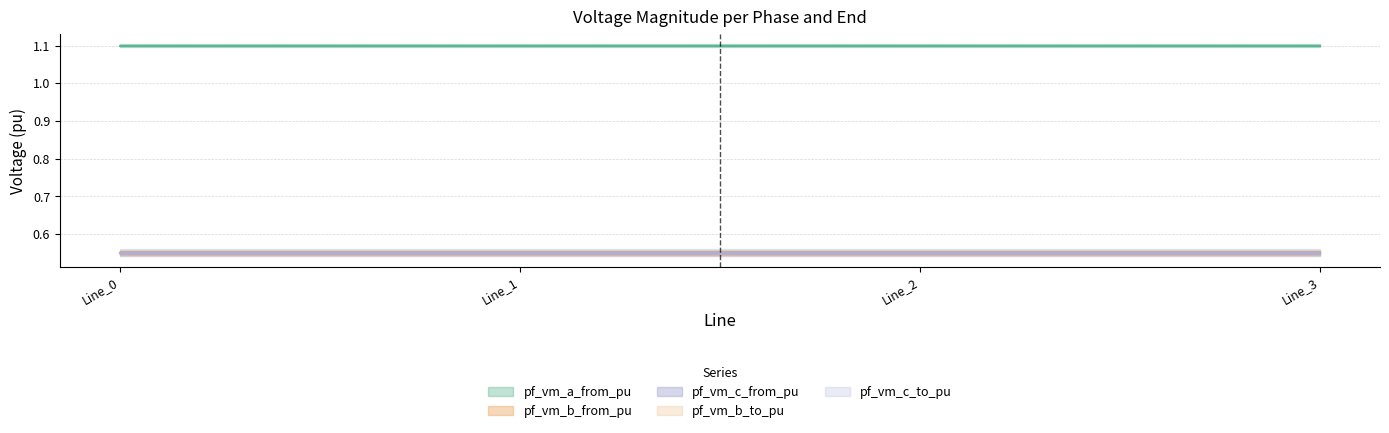

What are all the series names shown in the legend?

pf_vm_a_from_pu, pf_vm_b_from_pu, pf_vm_c_from_pu, pf_vm_b_to_pu, pf_vm_c_to_pu